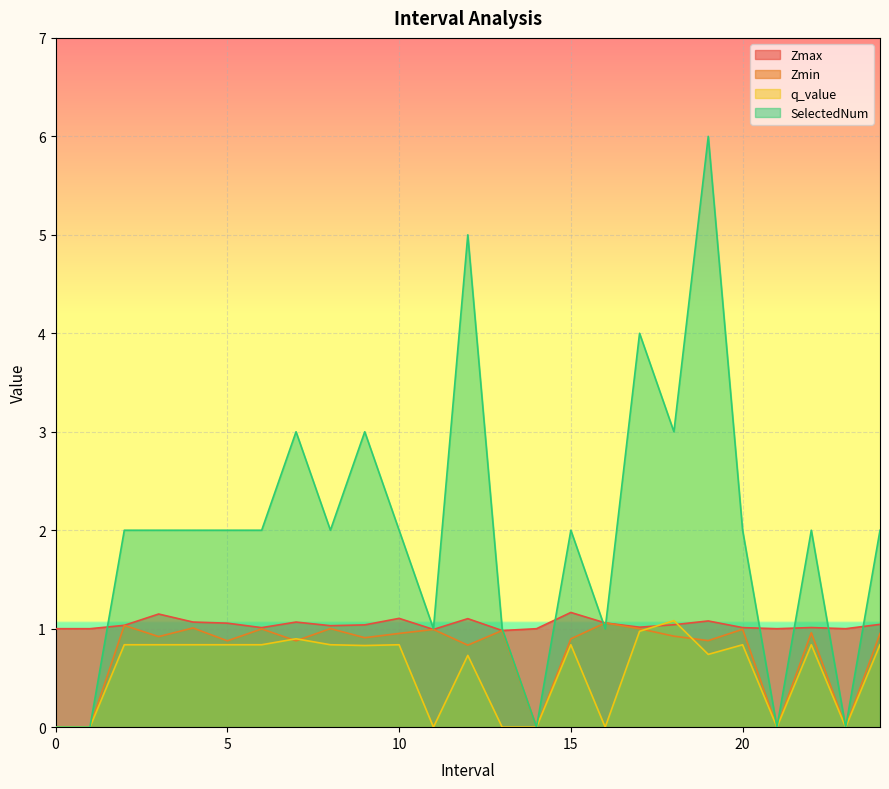

How many positive values does the SelectedNum series have?

20